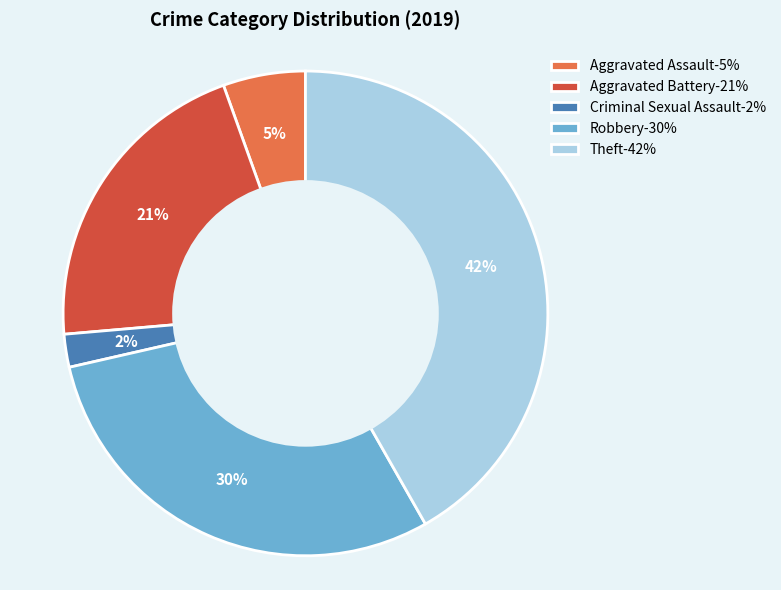

Does any single category account for the majority?

No